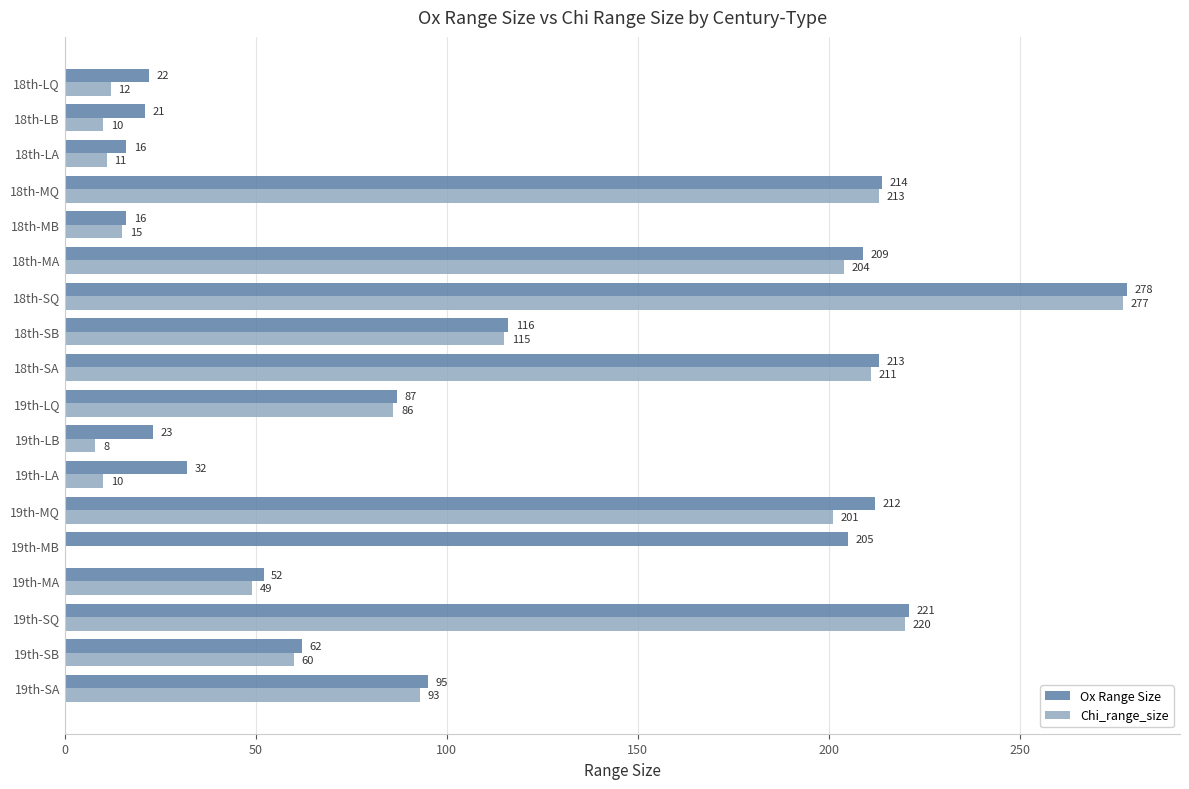

At which category is the sum across all series the highest?

18th-SQ